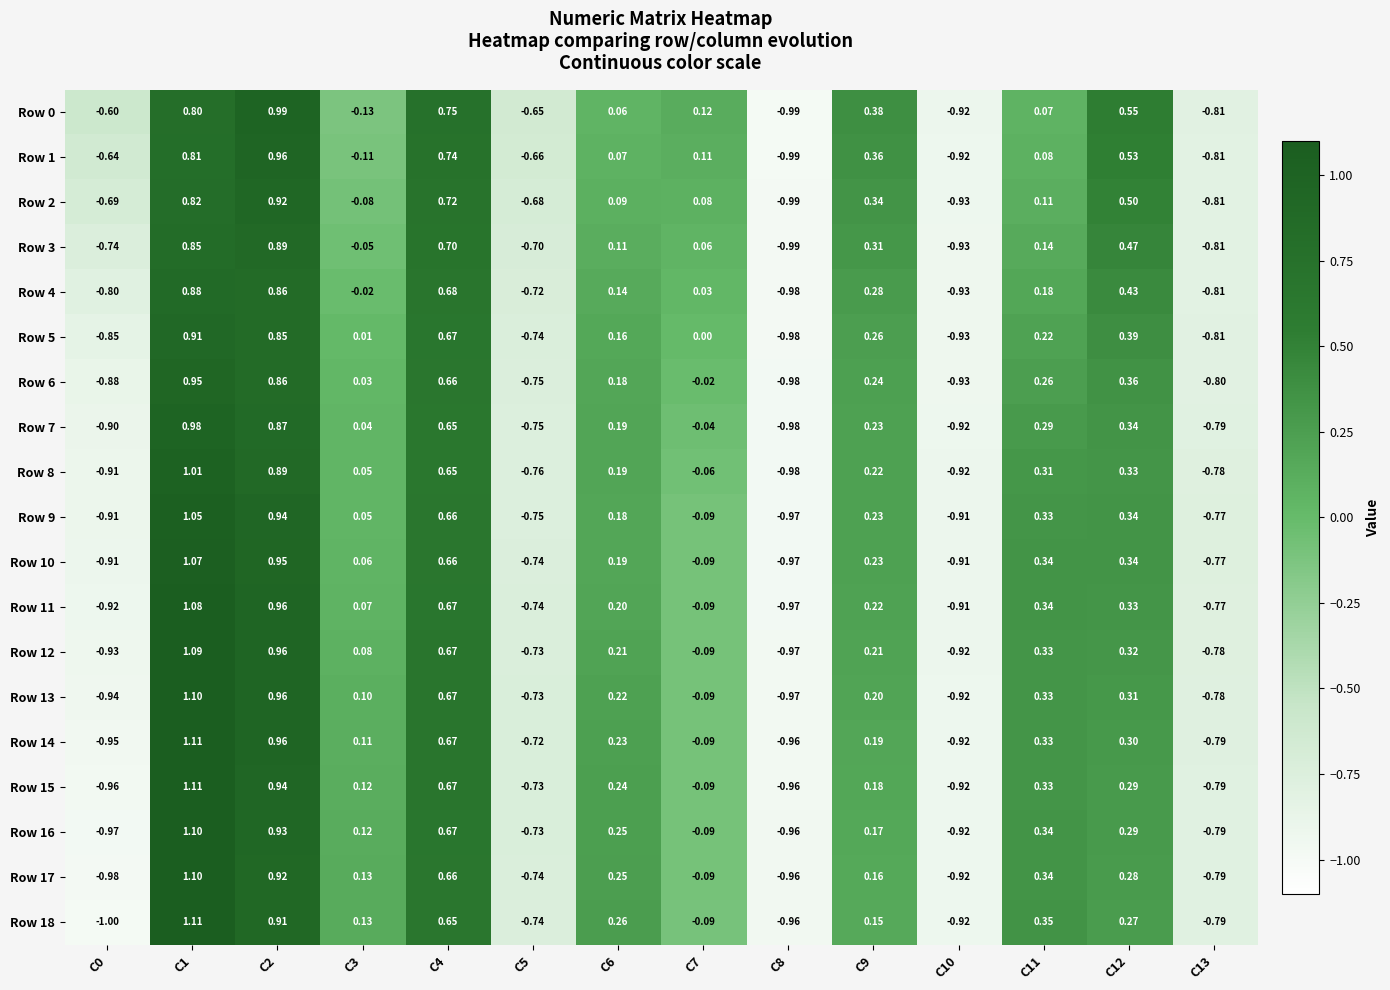

Is the value of Row 5 at C12 greater than the value of Row 0 at C0?

Yes